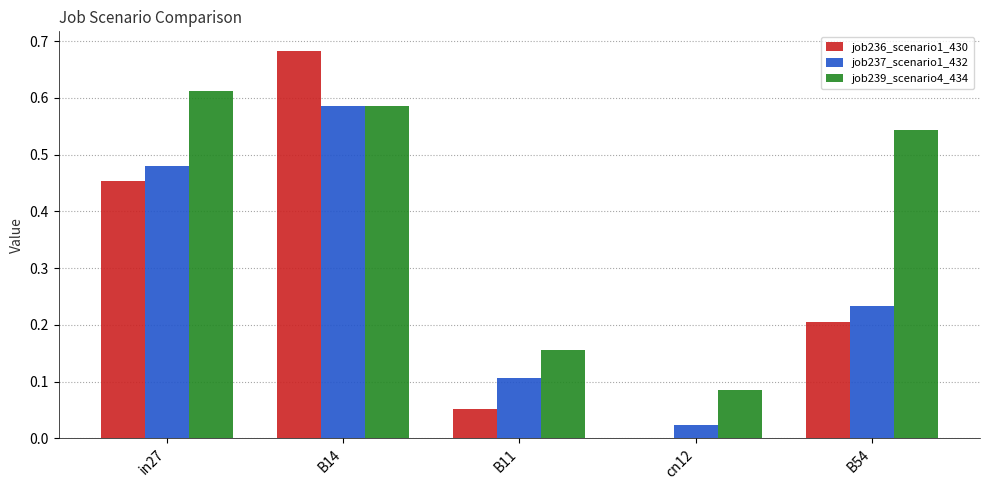

Count the number of categories in the chart.

5